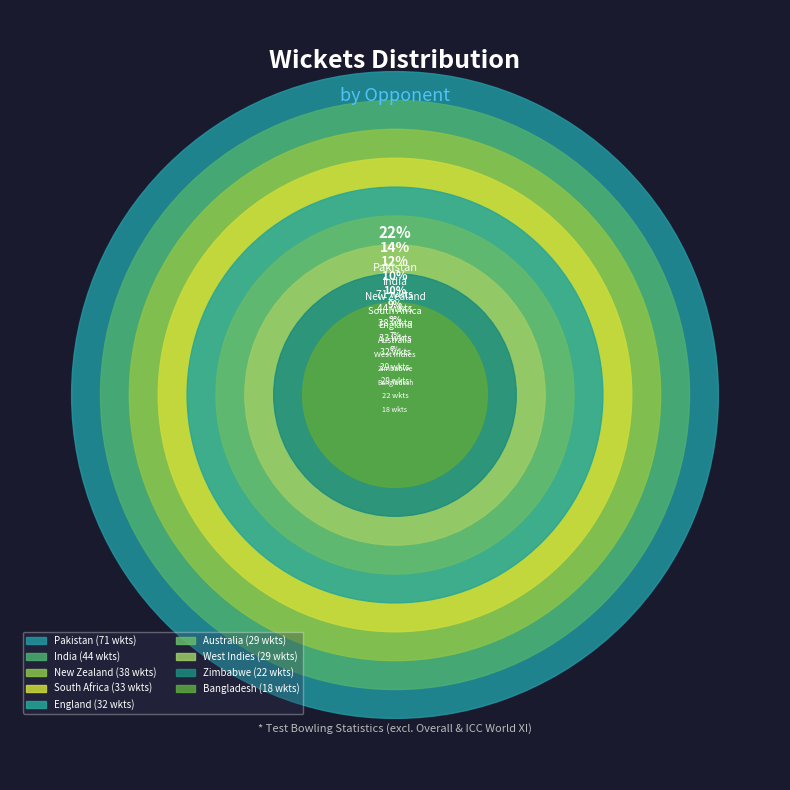

To the nearest percent, what portion does Pakistan represent?

22%